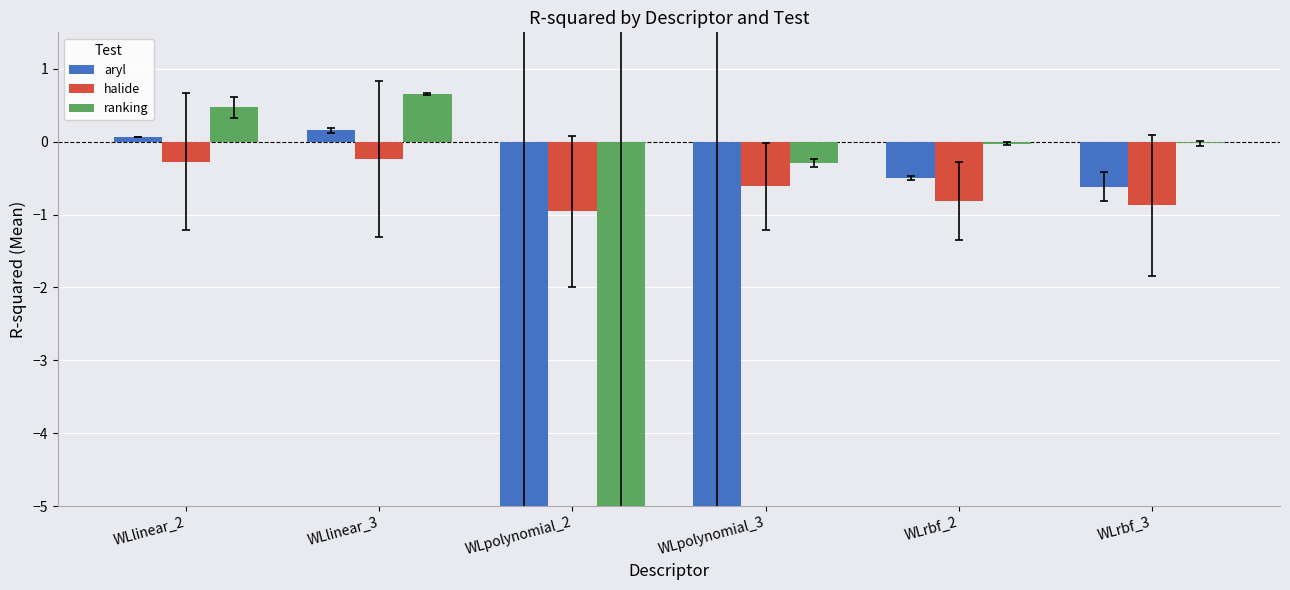

Between WLrbf_3 and WLrbf_2, which is larger?

WLrbf_2